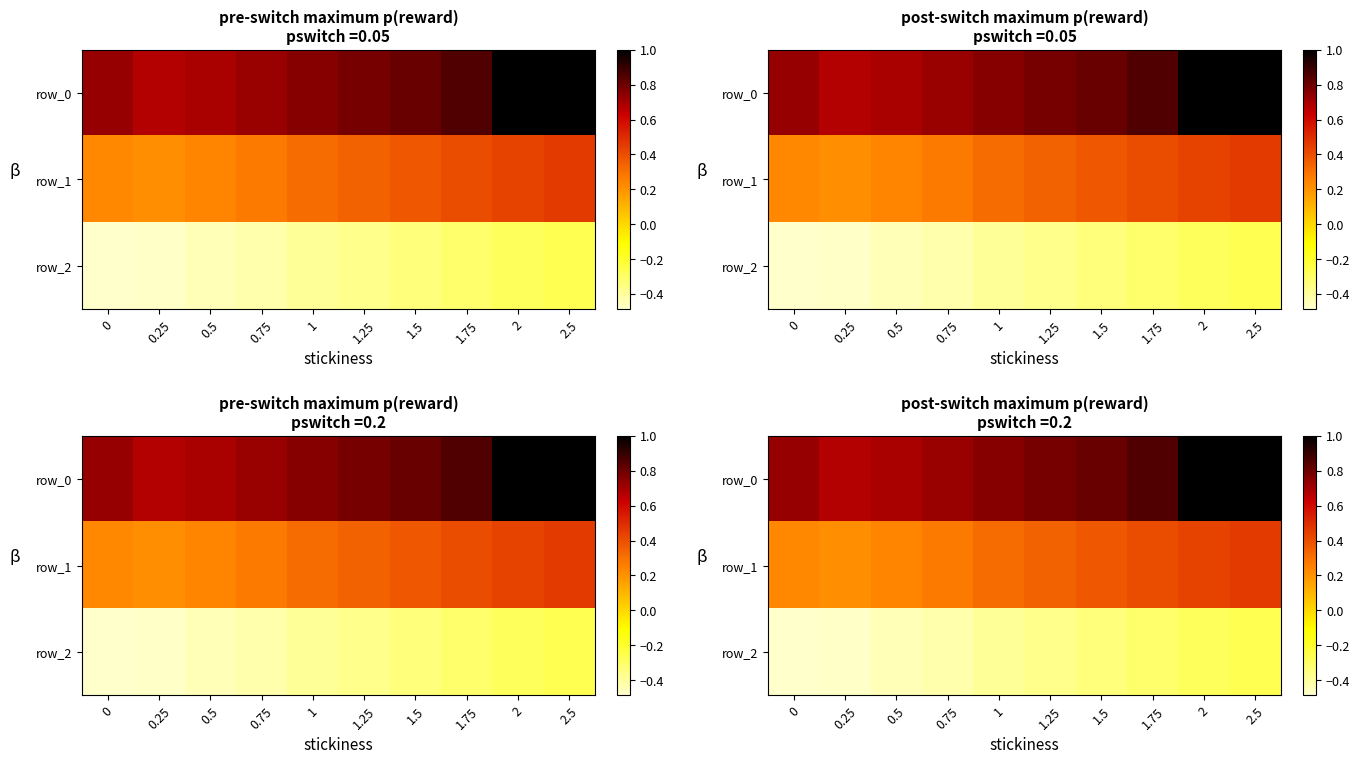

Reading left to right, extract all data points from this chart.

row_0: 0=0.7	0.25=0.7	0.5=0.7	0.75=0.7	1=0.8	1.25=0.8	1.5=0.8	1.75=0.9	2=1.0	2.5=1.0
row_1: 0=0.2	0.25=0.2	0.5=0.2	0.75=0.3	1=0.3	1.25=0.3	1.5=0.4	1.75=0.4	2=0.4	2.5=0.5
row_2: 0=-0.5	0.25=-0.5	0.5=-0.4	0.75=-0.4	1=-0.4	1.25=-0.4	1.5=-0.3	1.75=-0.3	2=-0.3	2.5=-0.3